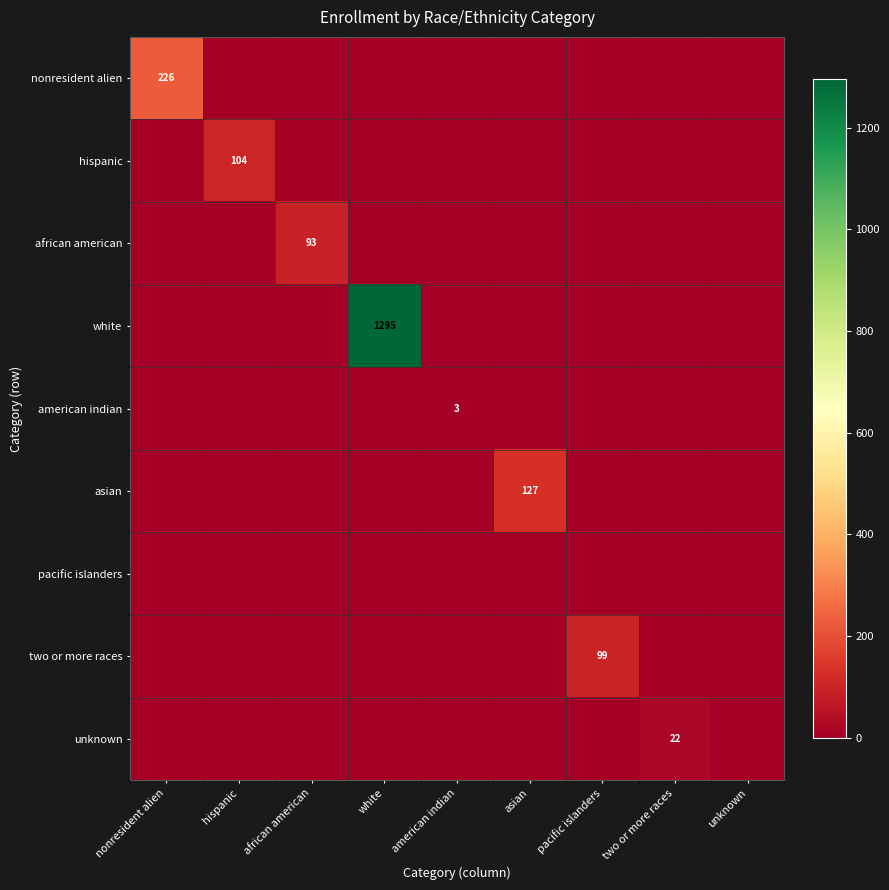

True or false: american indian has a value of 5 at american indian.

False